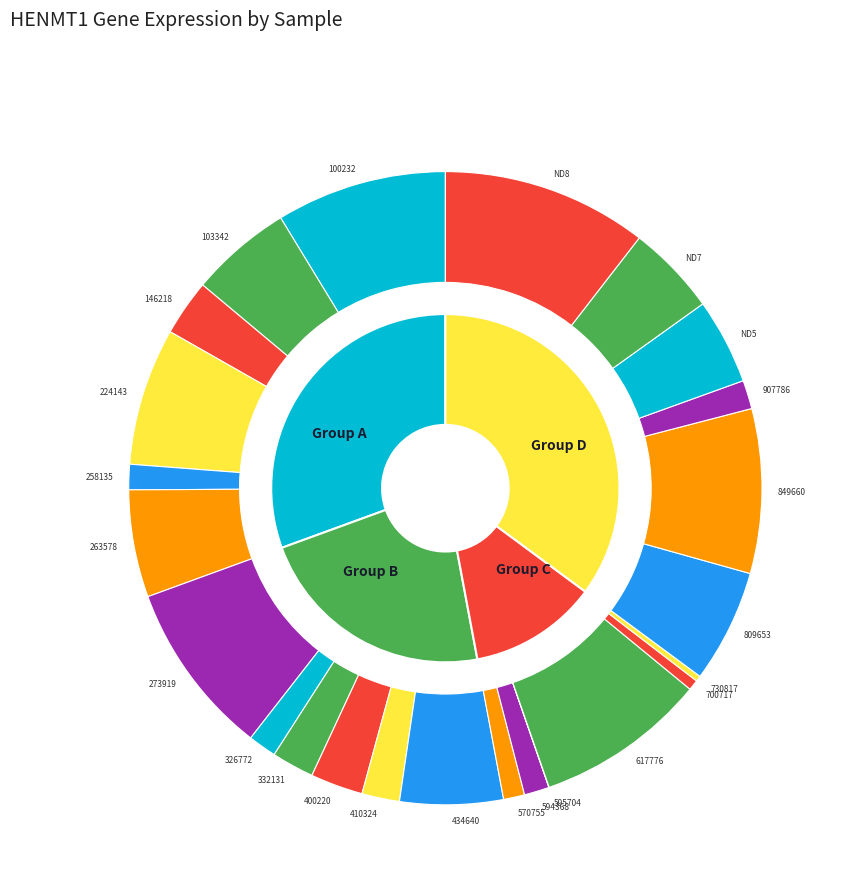

How many segments does this pie chart have?

24